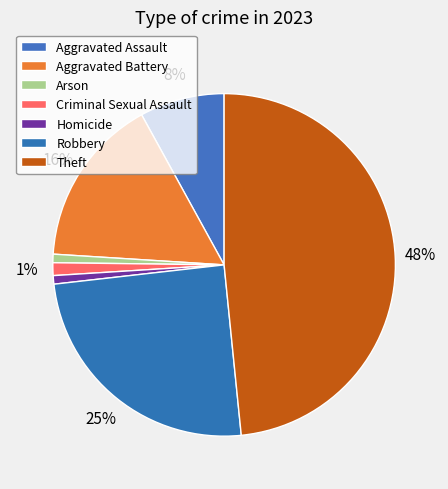

How many slices are in this pie chart?

7